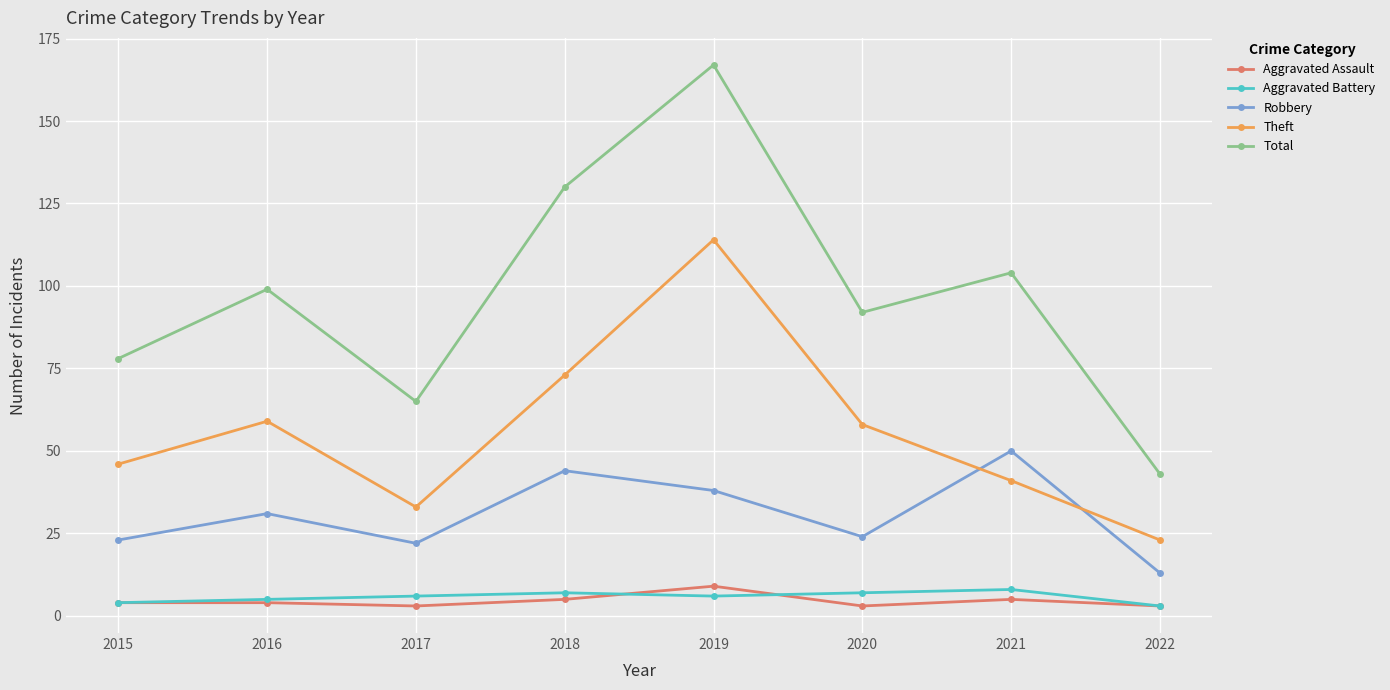

Does the chart display data point markers on the line(s)?

Yes